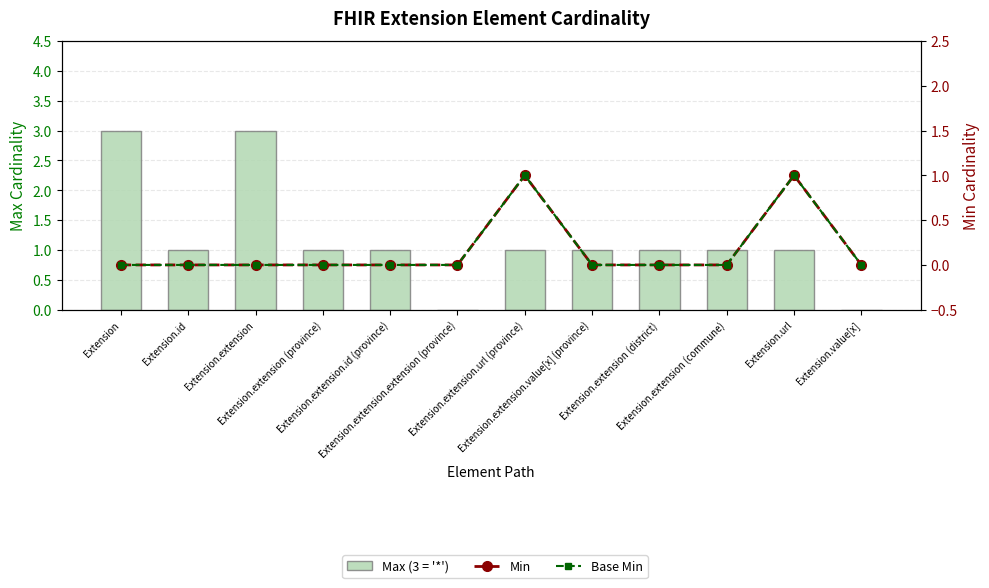

Which series has the largest range (max minus min)?

Max (capped at 3 for '*')